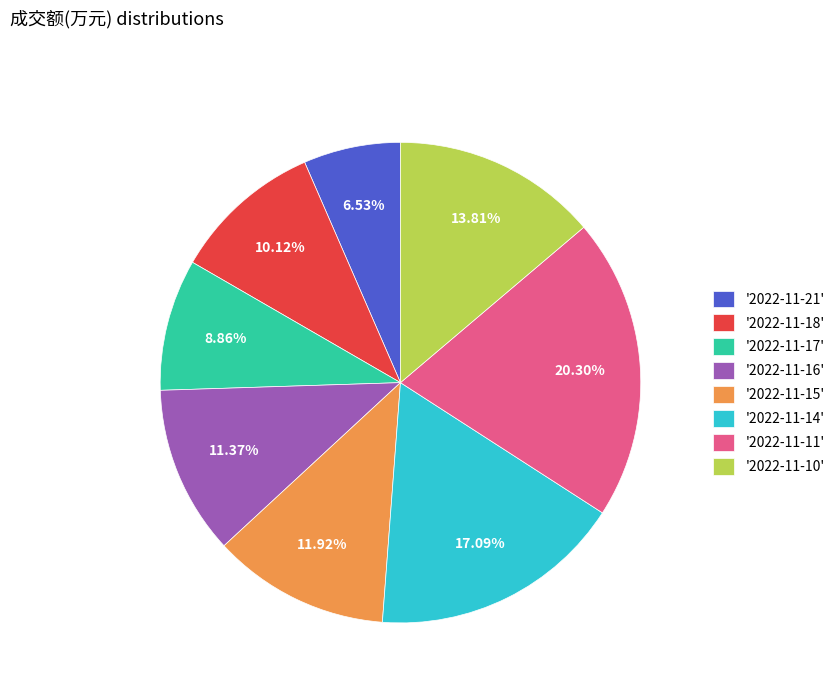

Which slice is the largest?

'2022-11-11'